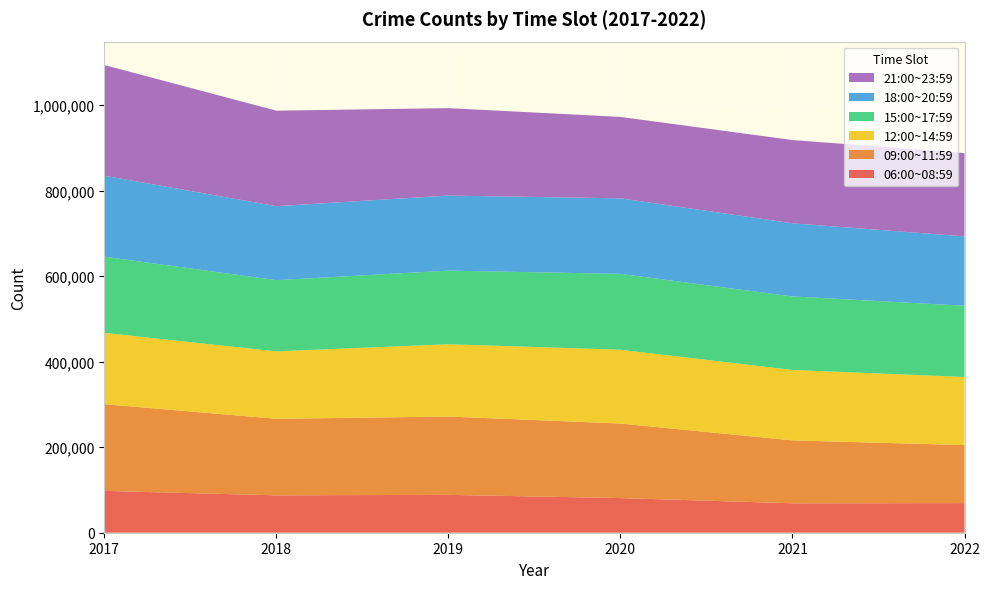

Reading left to right, list all the values displayed in this chart.

06:00~08:59: 97823	87417	88488	81052	68799	69113
09:00~11:59: 202798	179038	183235	174325	147157	135849
12:00~14:59: 166767	157707	169090	172610	164739	159299
15:00~17:59: 178130	166467	172107	177378	171860	166585
18:00~20:59: 189354	172965	175503	176642	171036	162138
21:00~23:59: 258892	223374	204508	190384	194712	194969